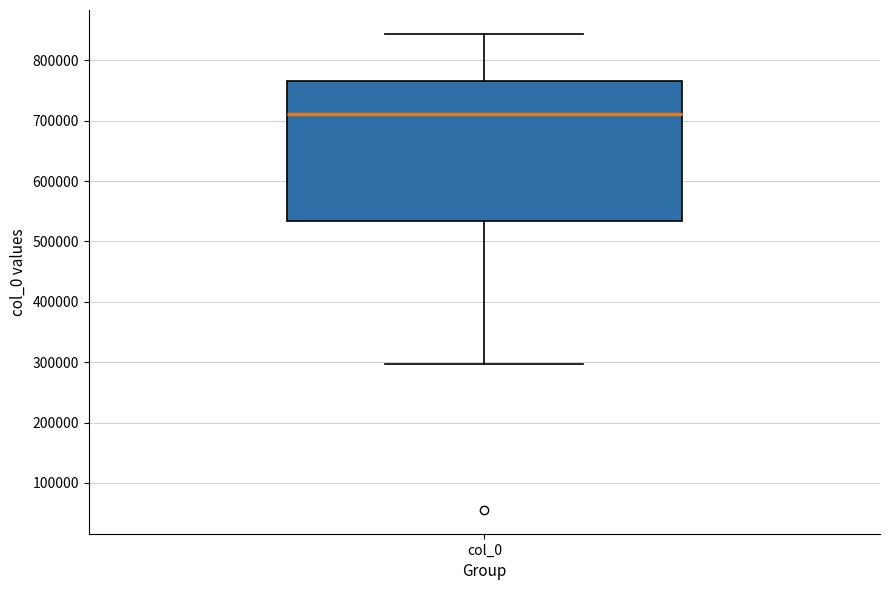

Where is the lower edge of the box for col_0 on the y-axis? The values are not printed on the chart, so give them approximately, as read against the axis.

530000